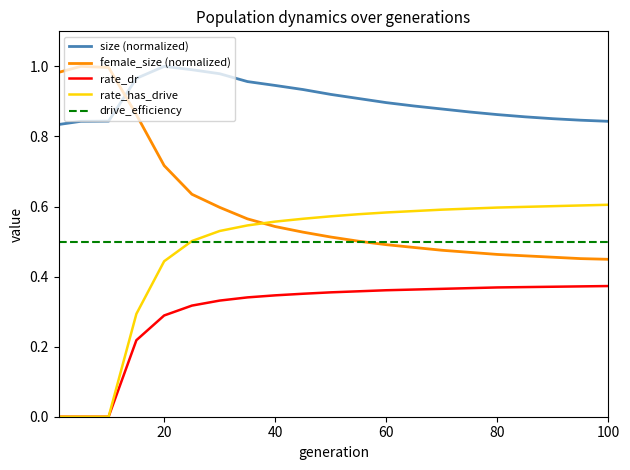

Which series has the largest total across all categories?

size (normalized)